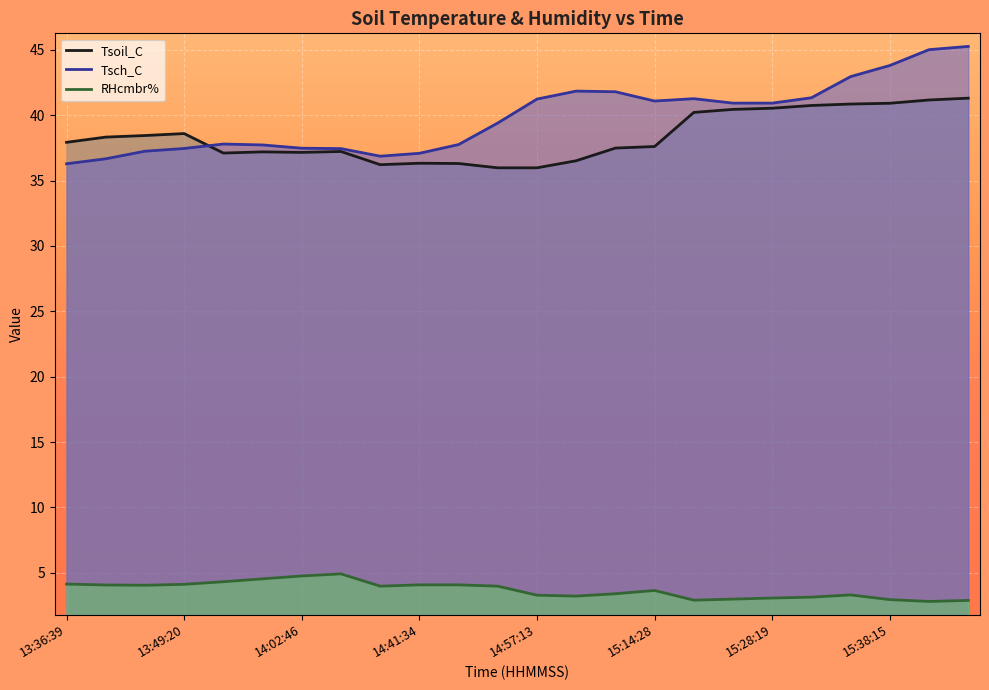

Does the chart display data point markers on the line(s)?

No